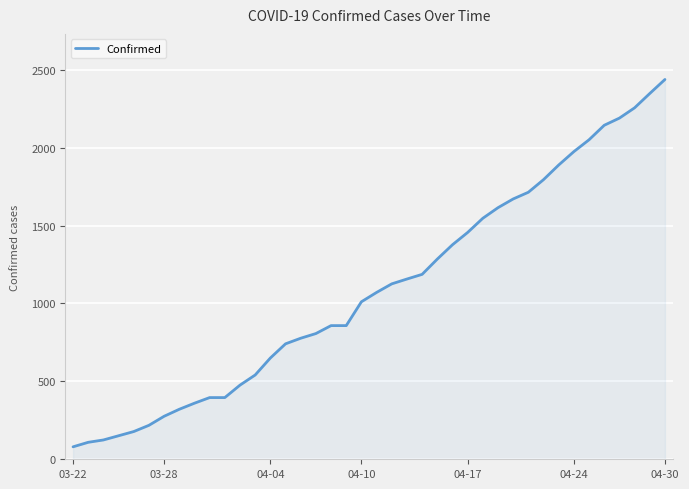

What is the minimum value shown in the chart?

80